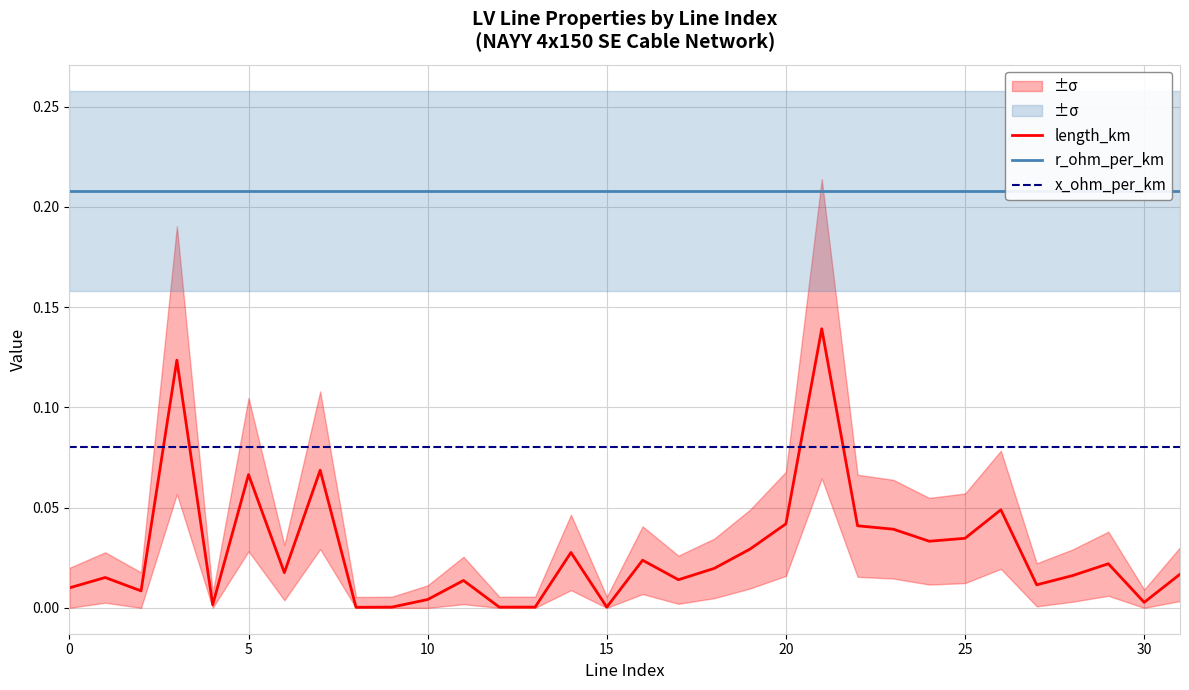

True or false: x_ohm_per_km and length_km intersect in this chart.

True